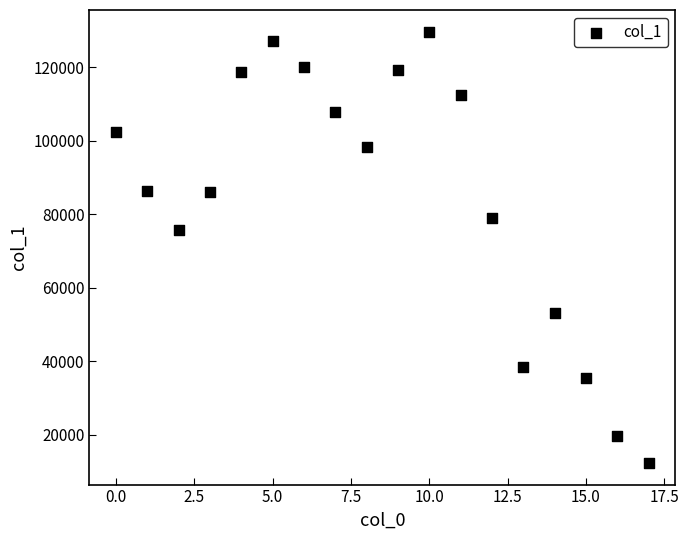

What is the range of Y values (max minus min)?

117338